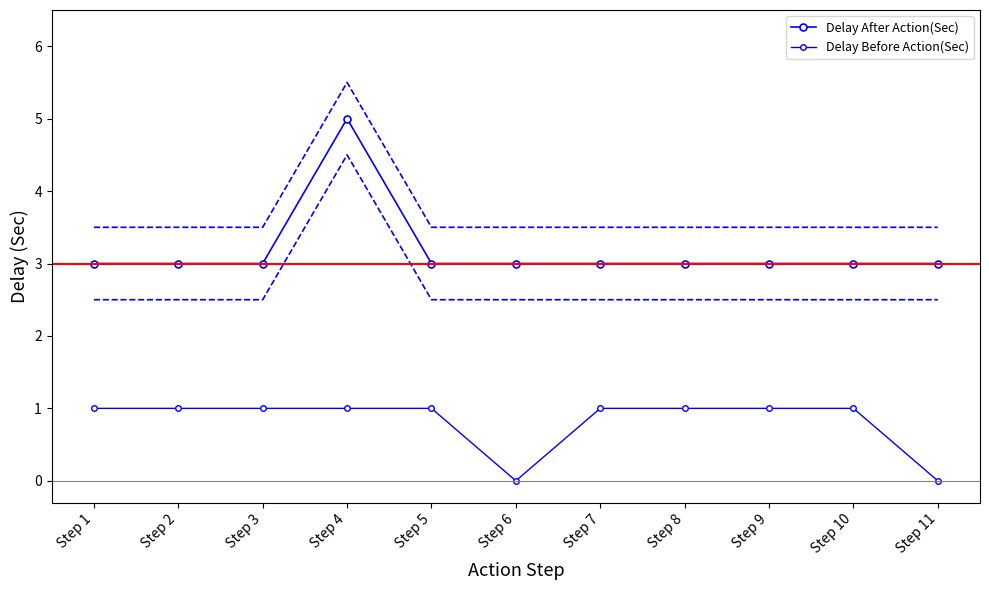

What is the sum of all Delay After Action(Sec) values?

35